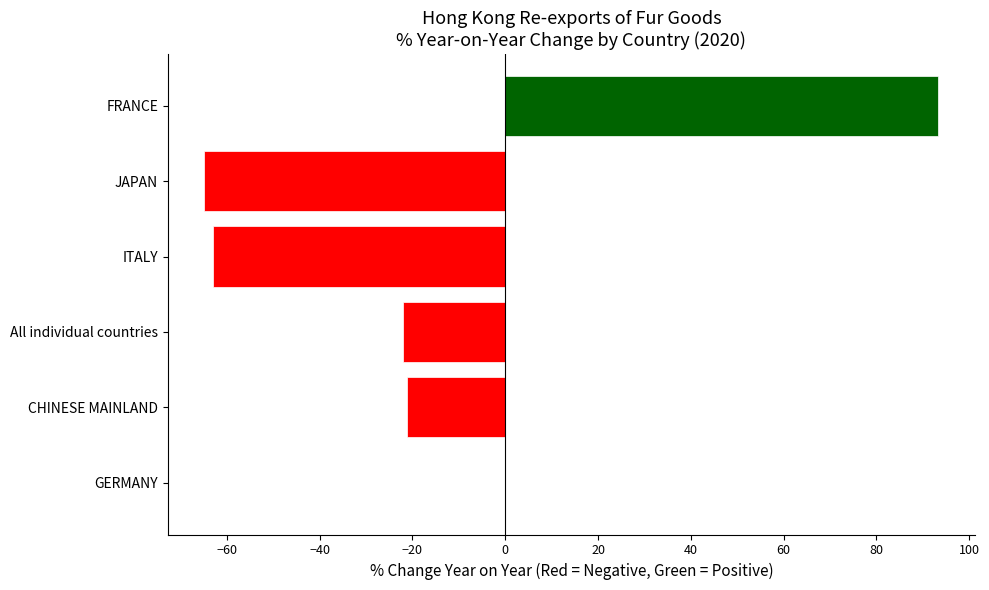

Read the value at FRANCE.

93.3